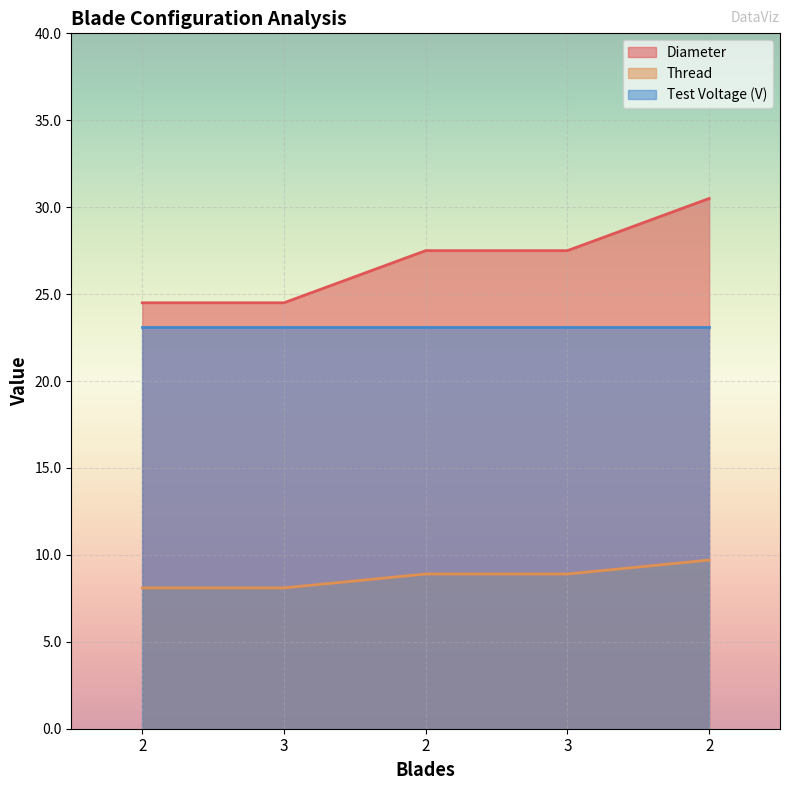

The Diameter series shows 18.3 at 2. True or false?

False